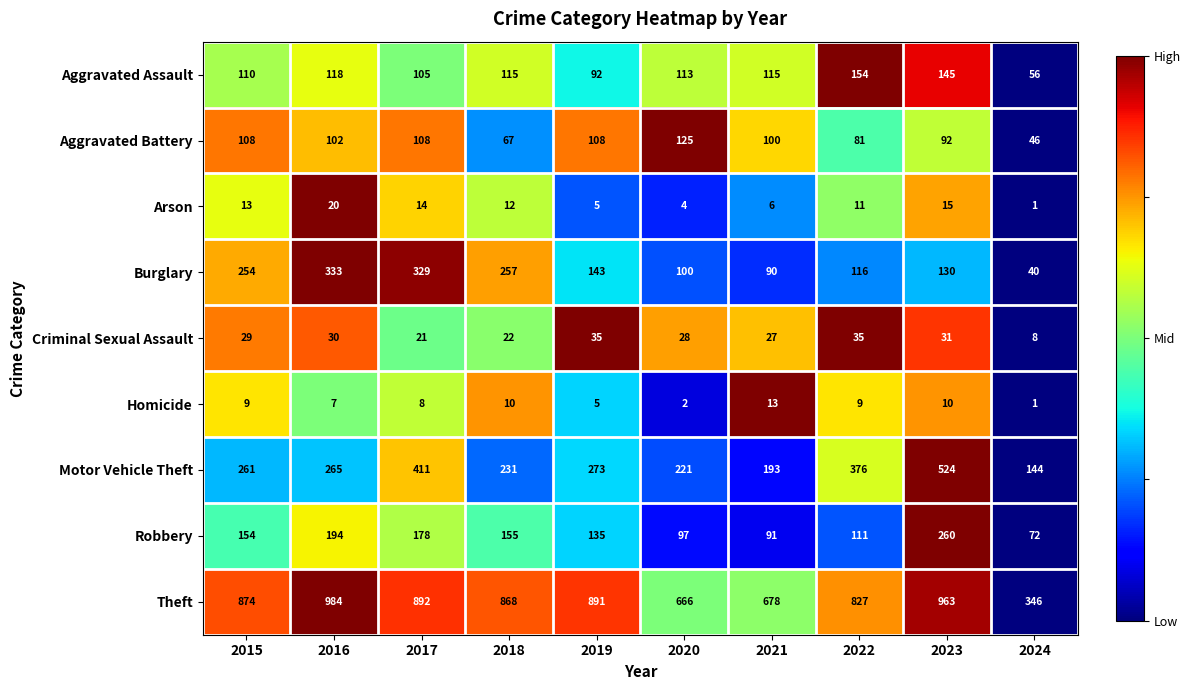

Rank the series at 2015 from lowest to highest value.

Homicide, Arson, Criminal Sexual Assault, Aggravated Battery, Aggravated Assault, Robbery, Burglary, Motor Vehicle Theft, Theft